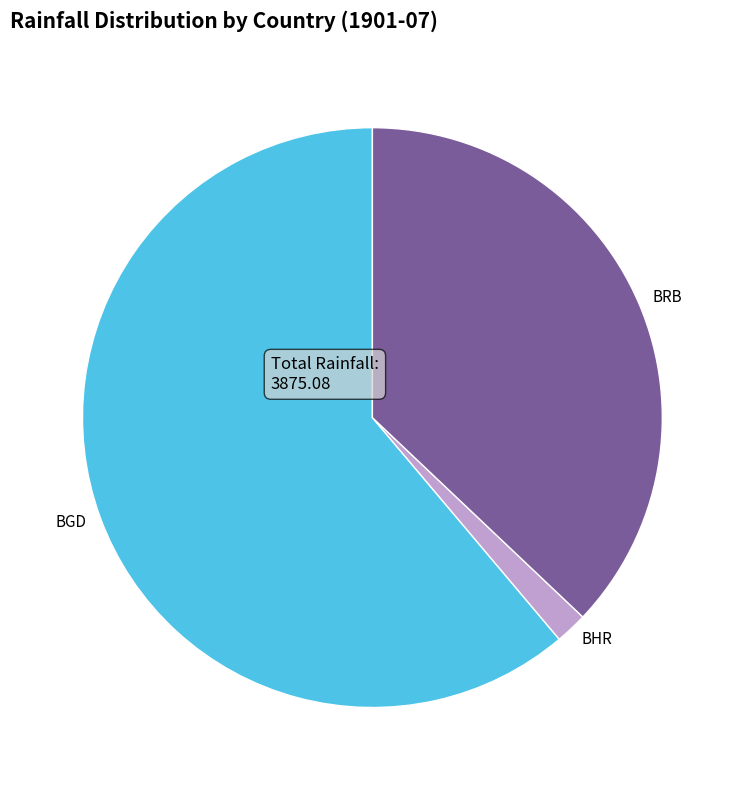

What is the smallest slice in the pie chart?

BHR